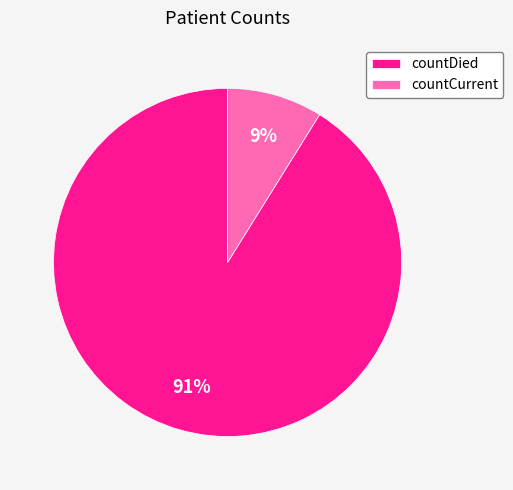

Combined, do countDied and countCurrent account for over 50%?

Yes